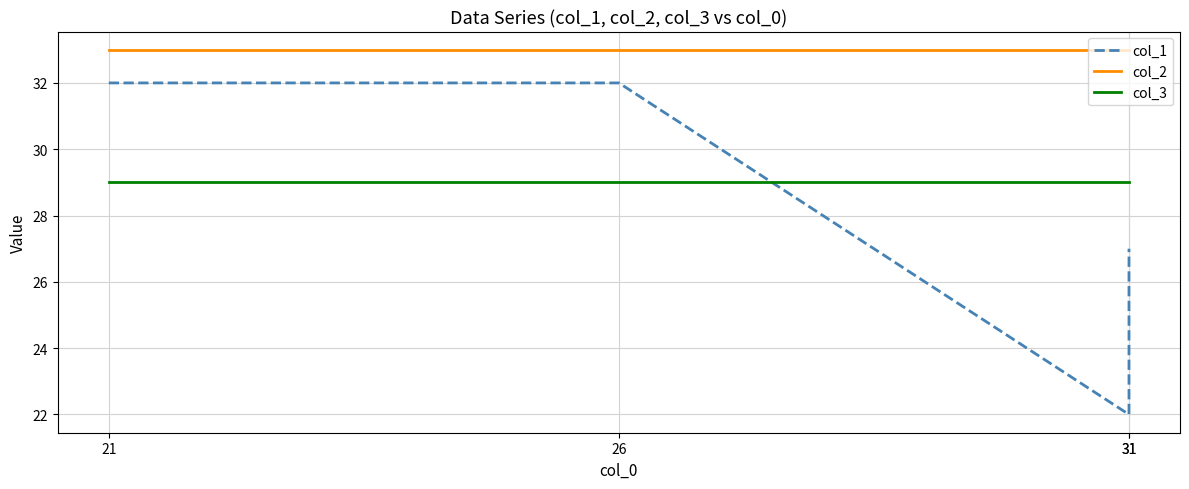

True or false: col_2 has a value of 33 at 26.

True